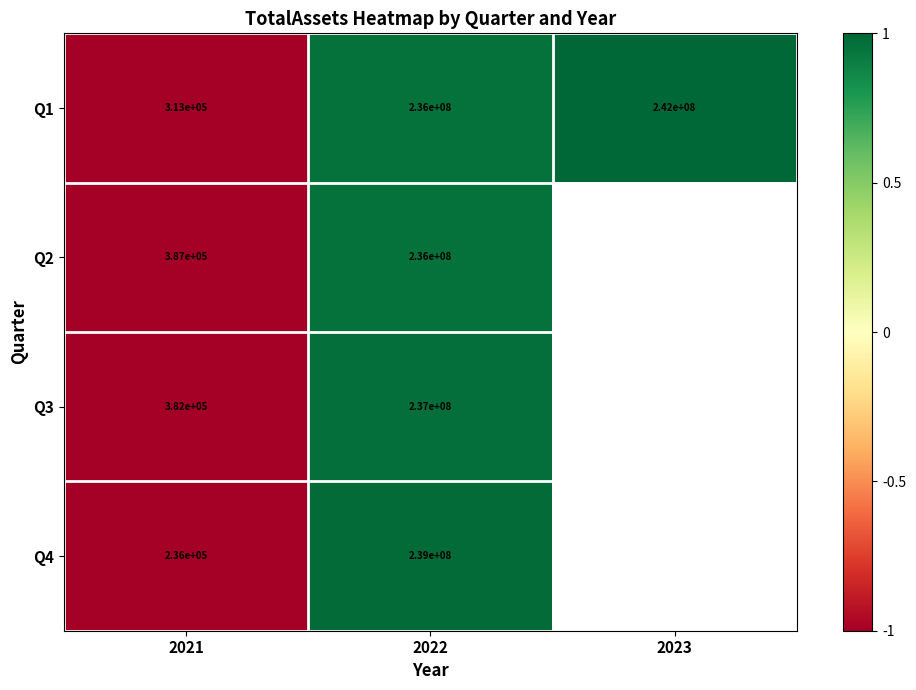

Is the value of Q1 at 2021 greater than the value of Q2 at 2022?

No